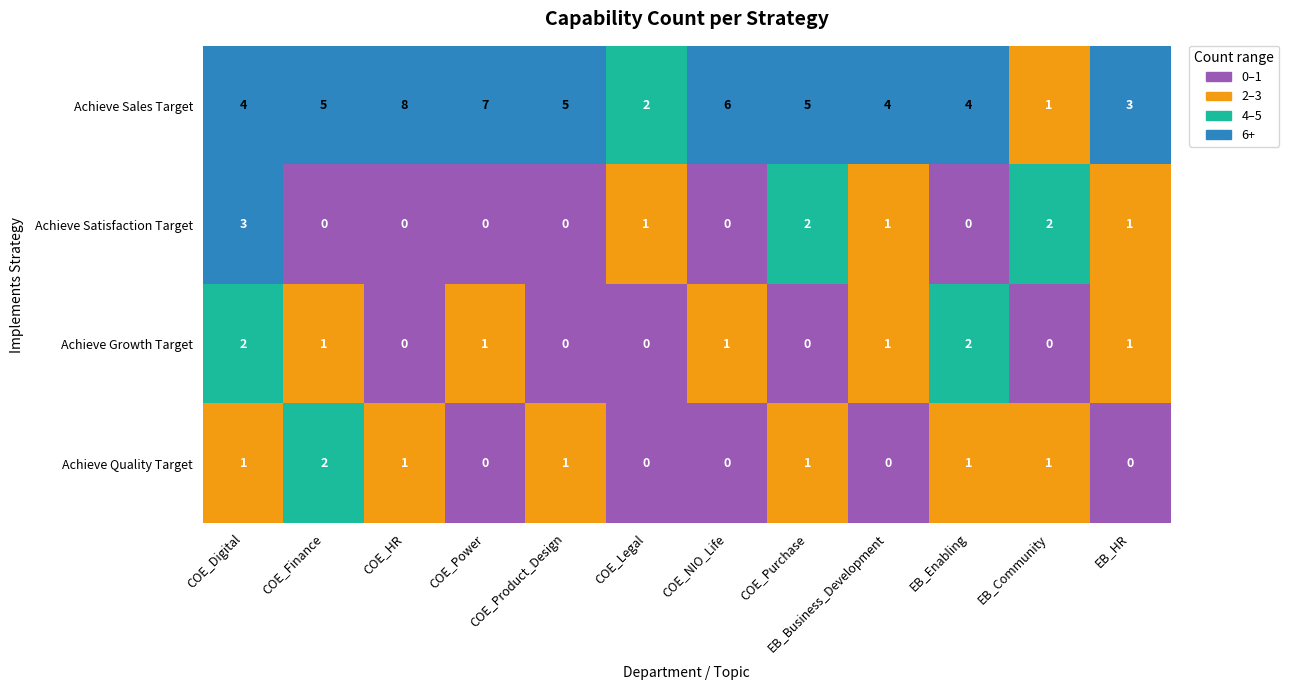

Read the Achieve Satisfaction Target value at COE_Digital.

3